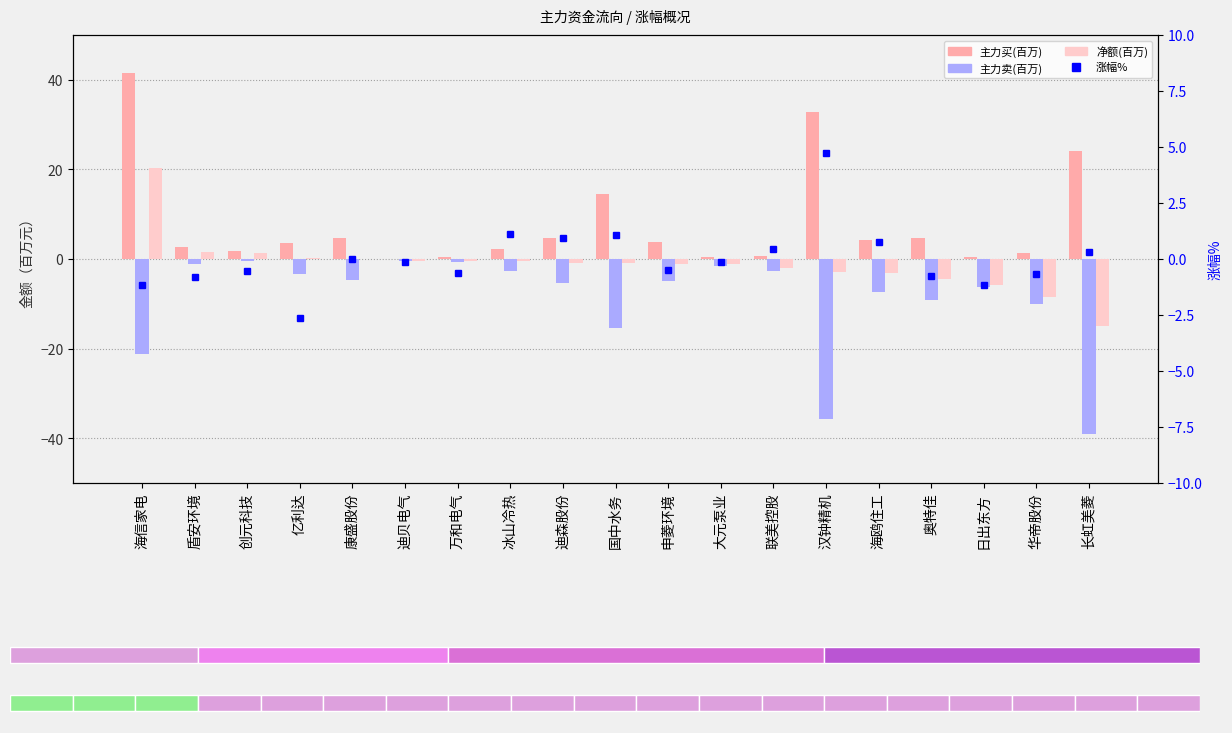

What is the spread (max minus min) of values at 汉钟精机?

68.7